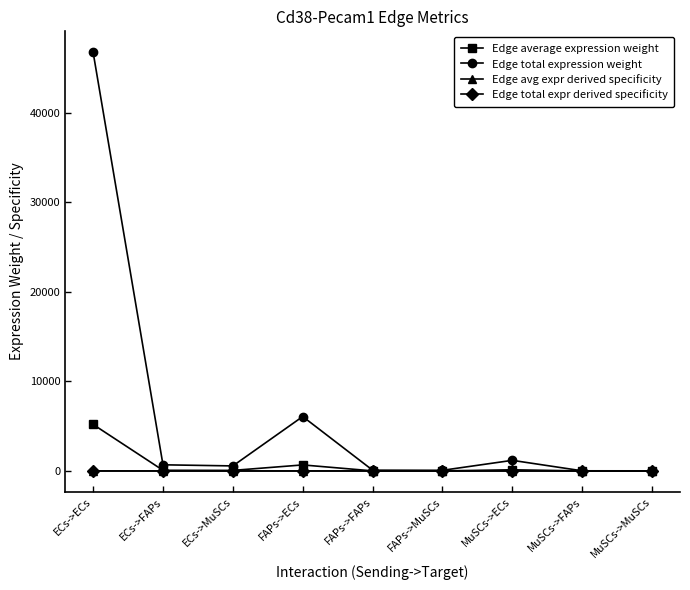

Does the chart have visible grid lines?

No